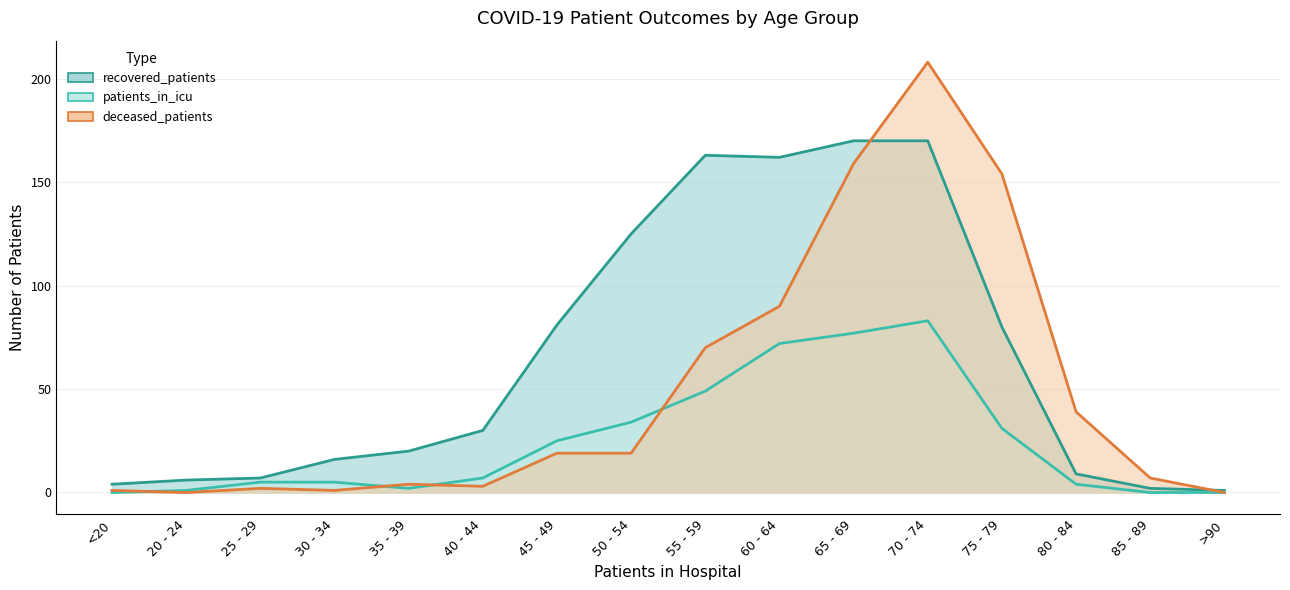

What is the total value across all series at 45 - 49?

125